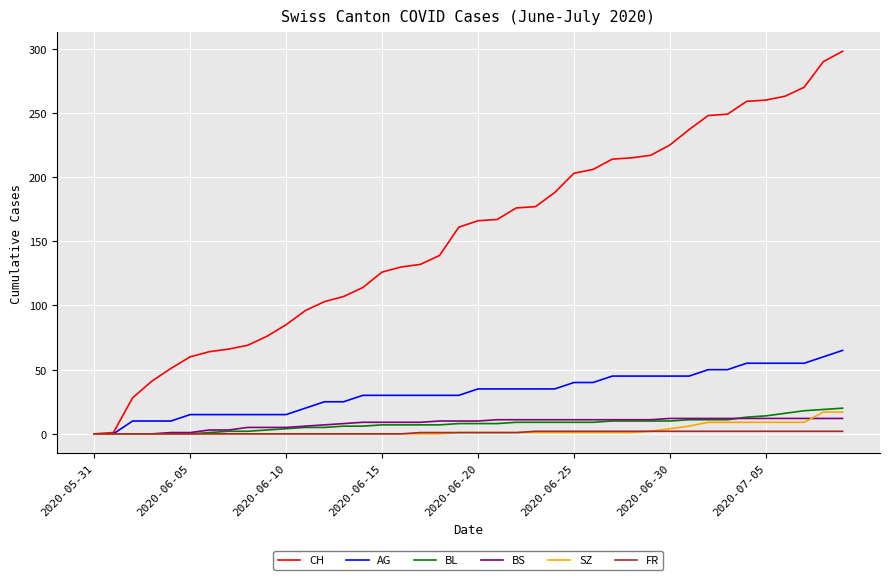

Which series has the widest spread of values?

CH